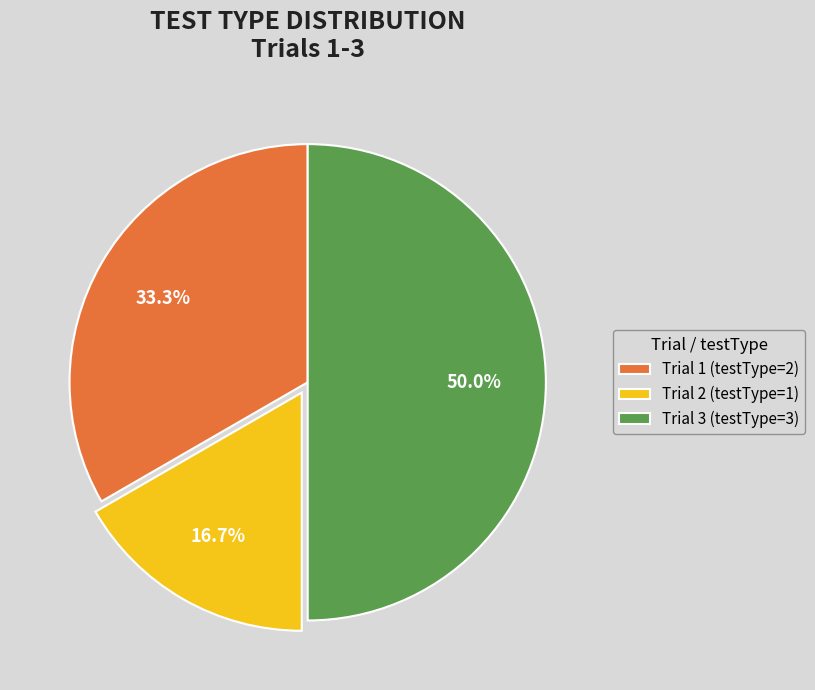

What percentage is the Trial 2 slice, to the nearest percent?

17%